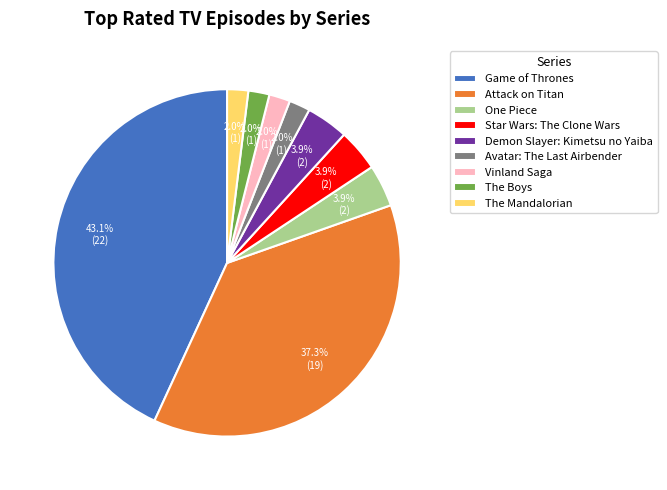

Between One Piece and Attack on Titan, which is larger?

Attack on Titan